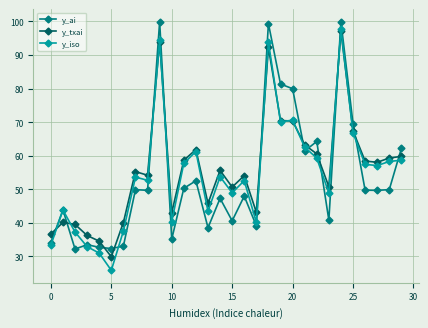

What is the average value of the y_iso series?

54.7